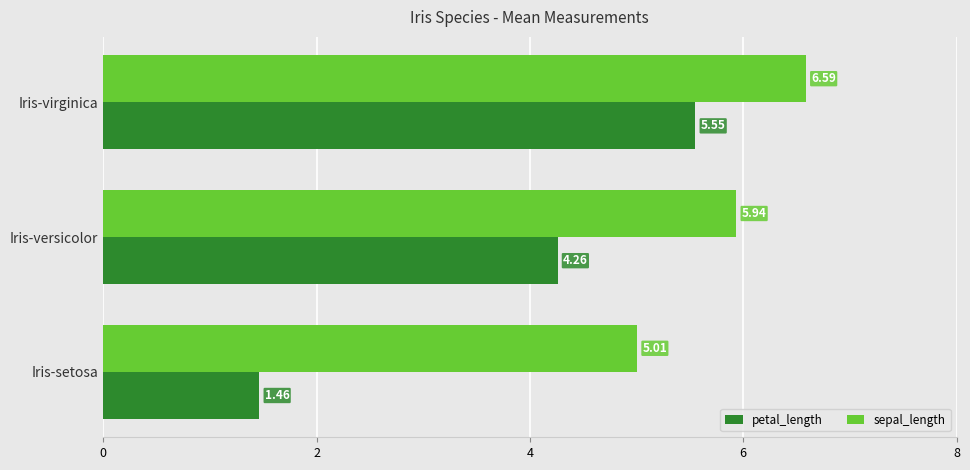

Rank the series at Iris-virginica from highest to lowest value.

sepal_length, petal_length